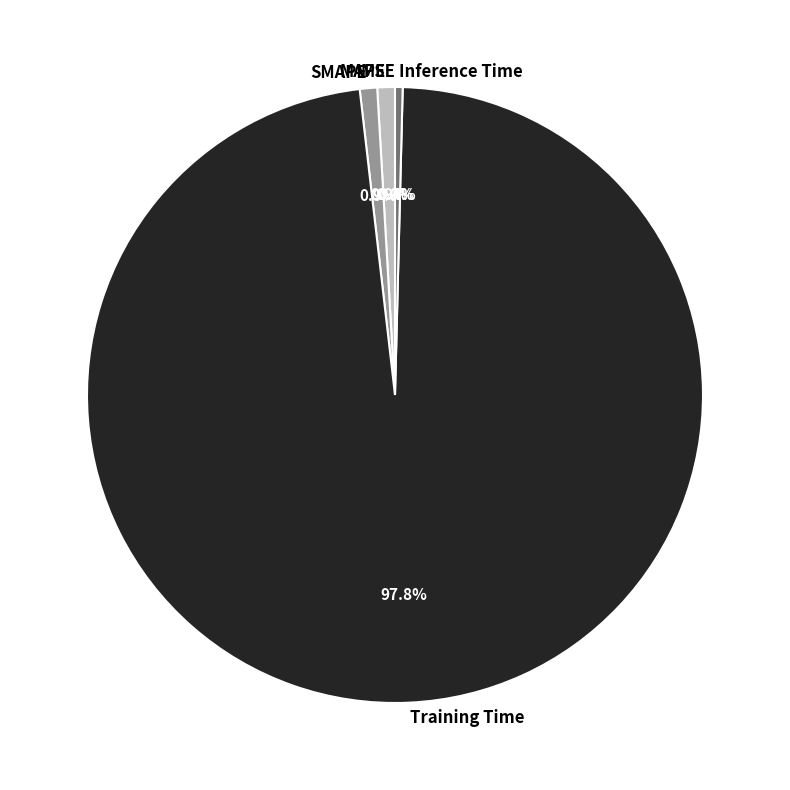

Which category has the biggest portion of the pie?

Training Time